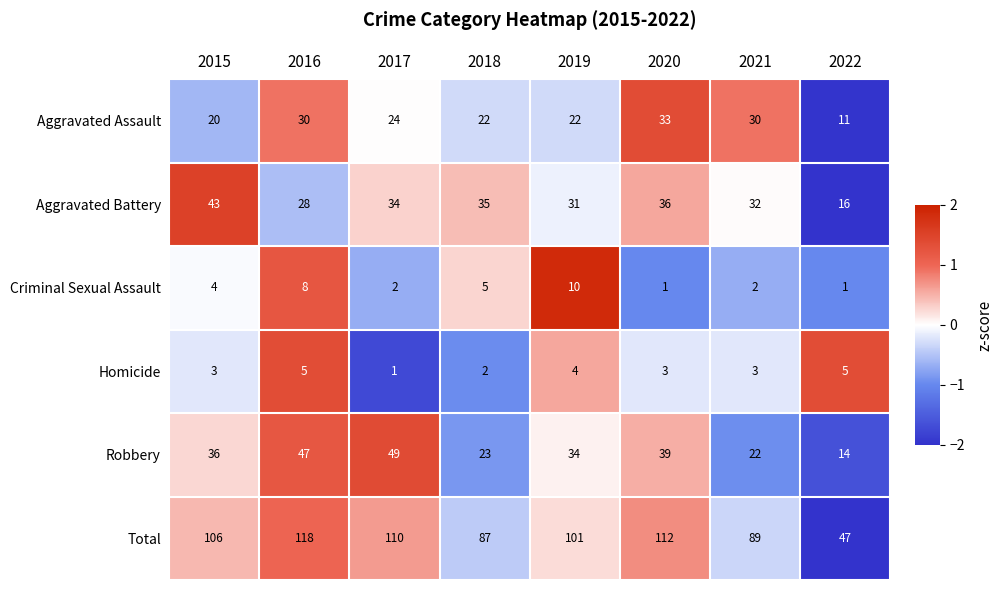

Which label corresponds to the largest value in the chart?

2016